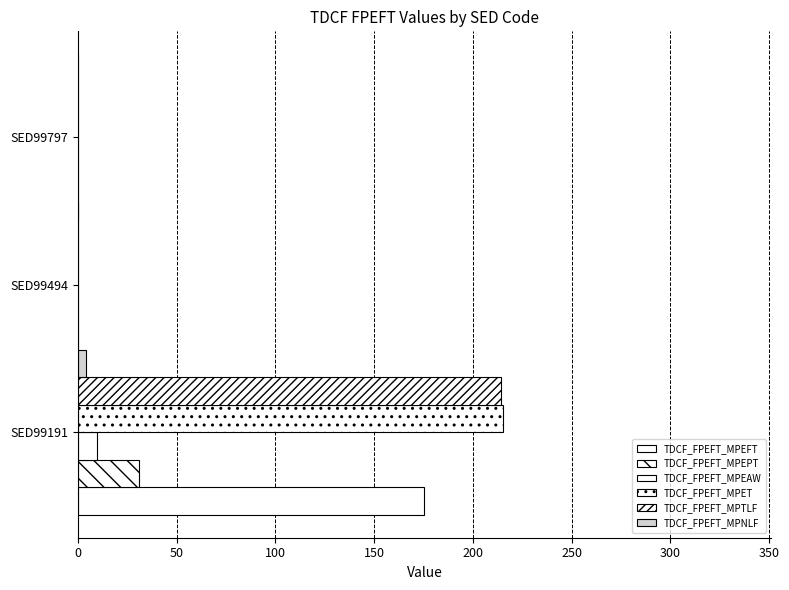

True or false: TDCF_FPEFT_MPNLF has a value of 6 at SED99191.

False